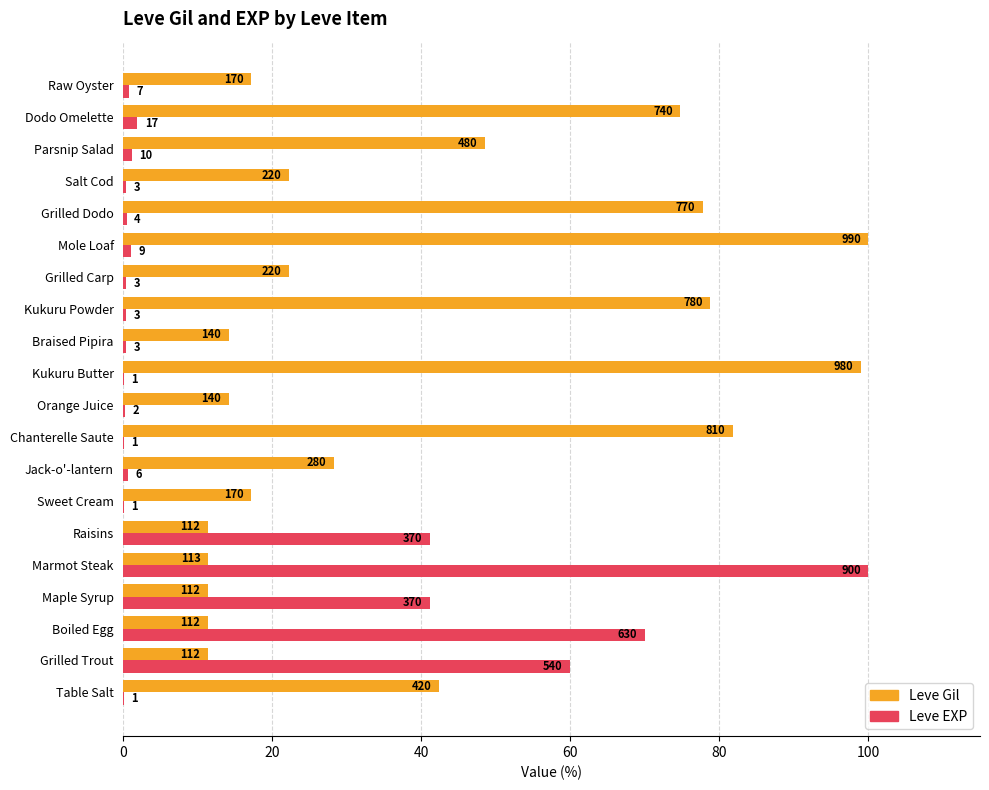

What are all the series names shown in the legend?

Leve Gil, Leve EXP